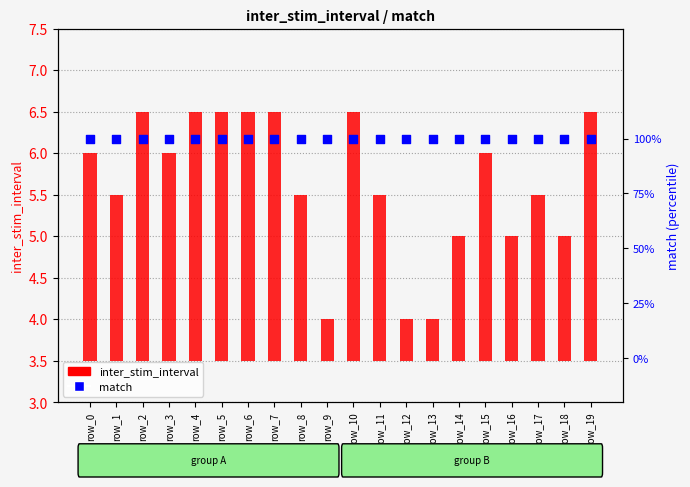

Which series has the largest total across all categories?

inter_stim_interval